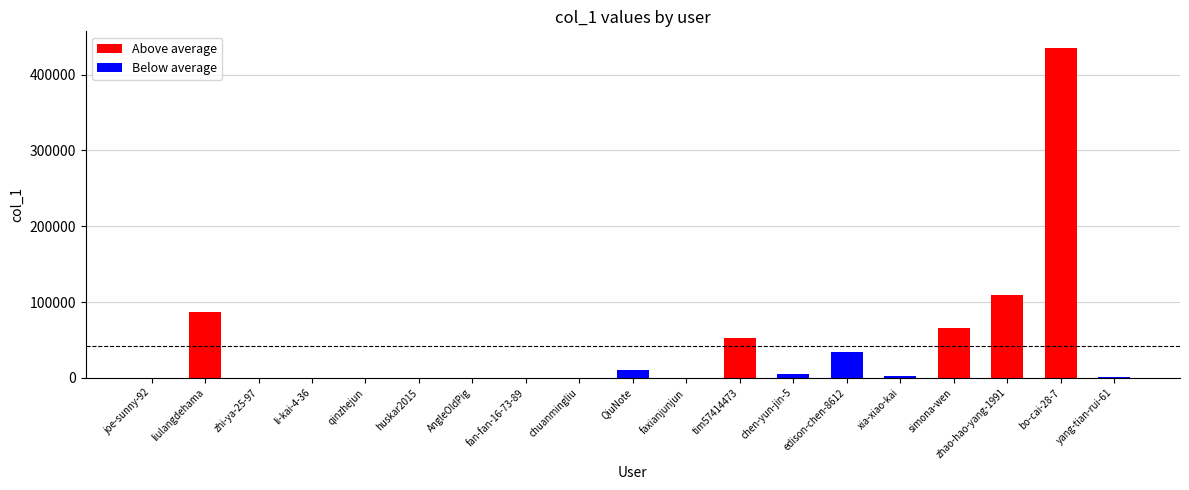

Where is the data nearest to the value 217660?

zhao-hao-yang-1991